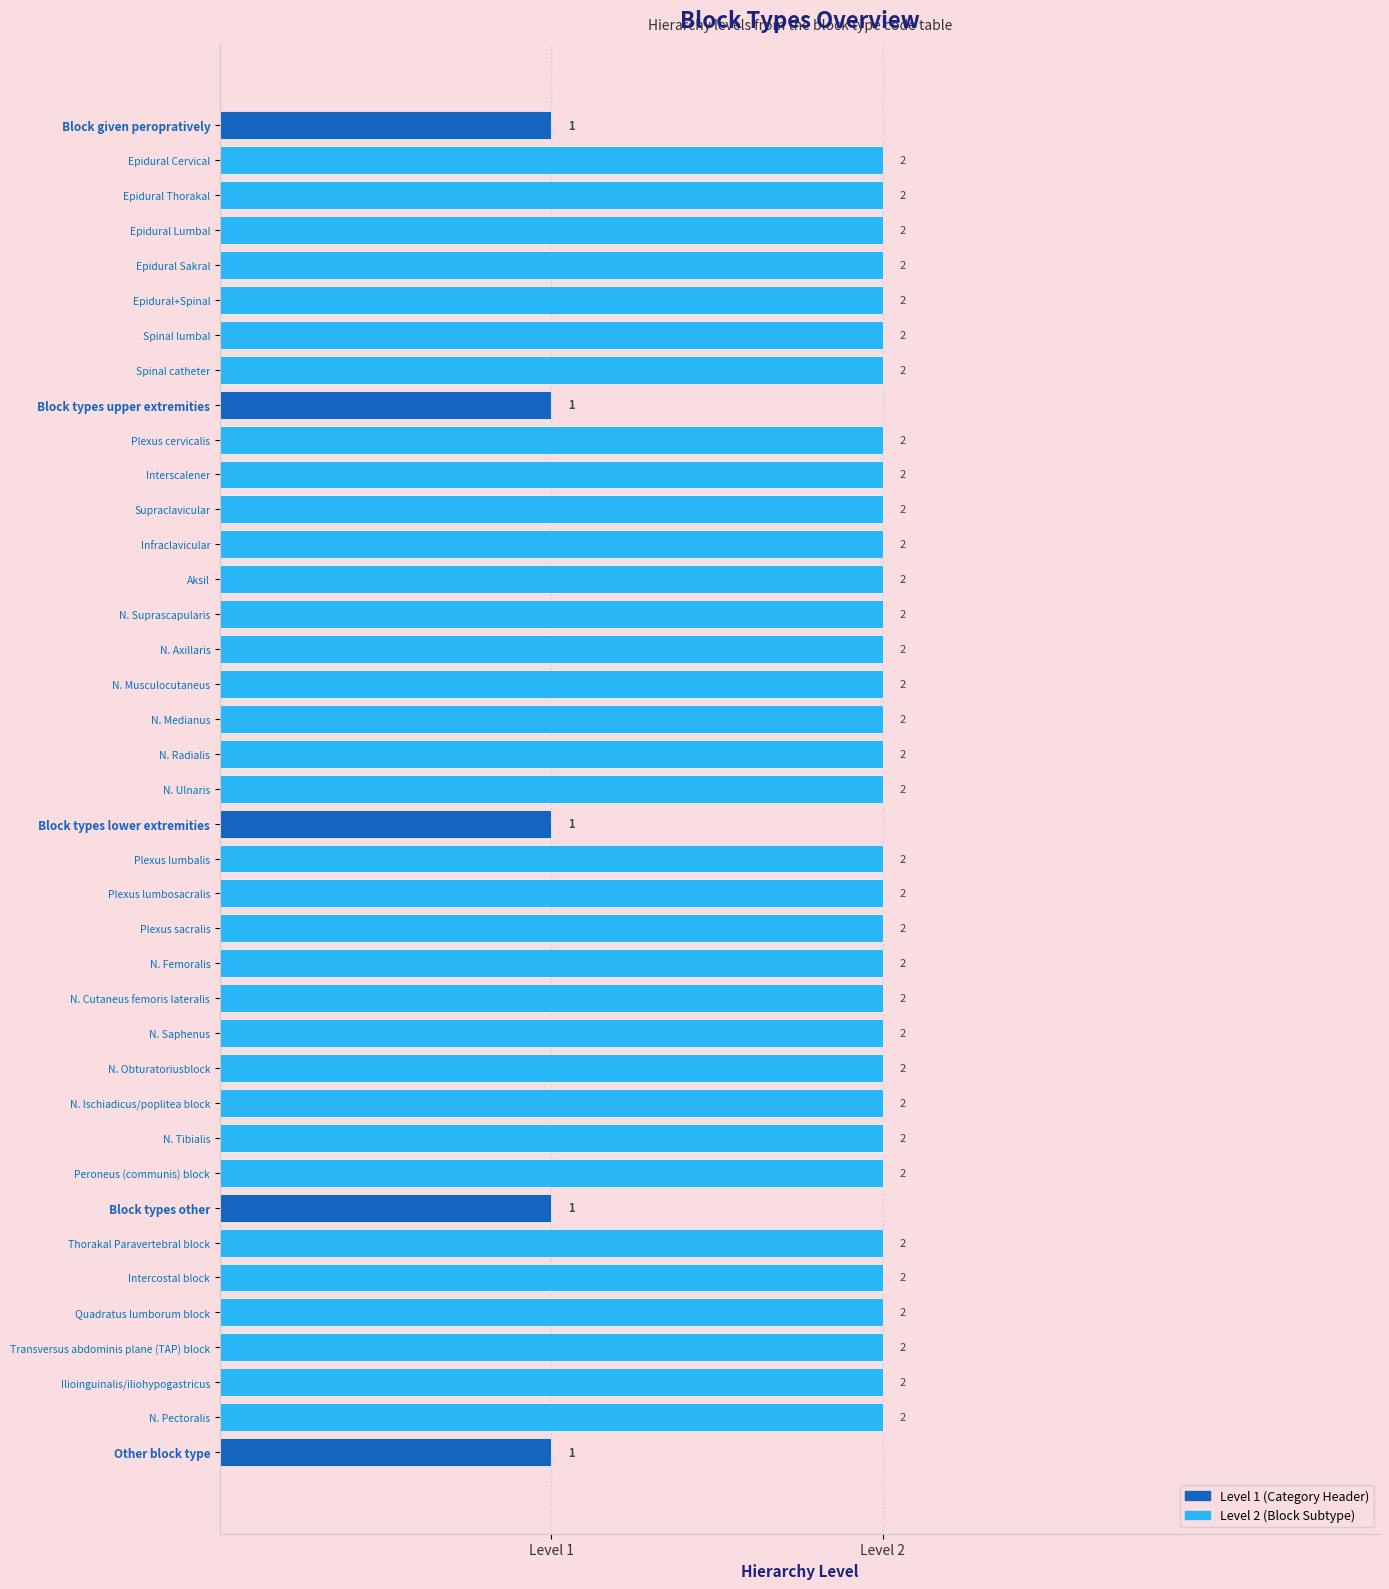

What is the label of the 23rd bar from the top?

Plexus lumbosacralis